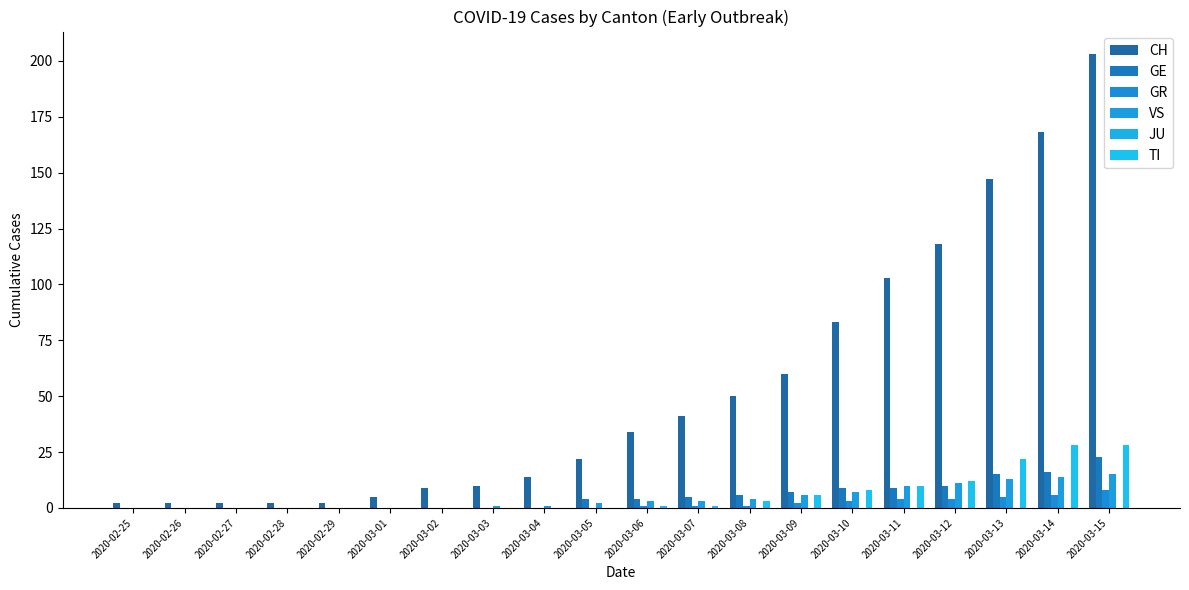

True or false: VS has a value of 7 at 2020-03-10.

True